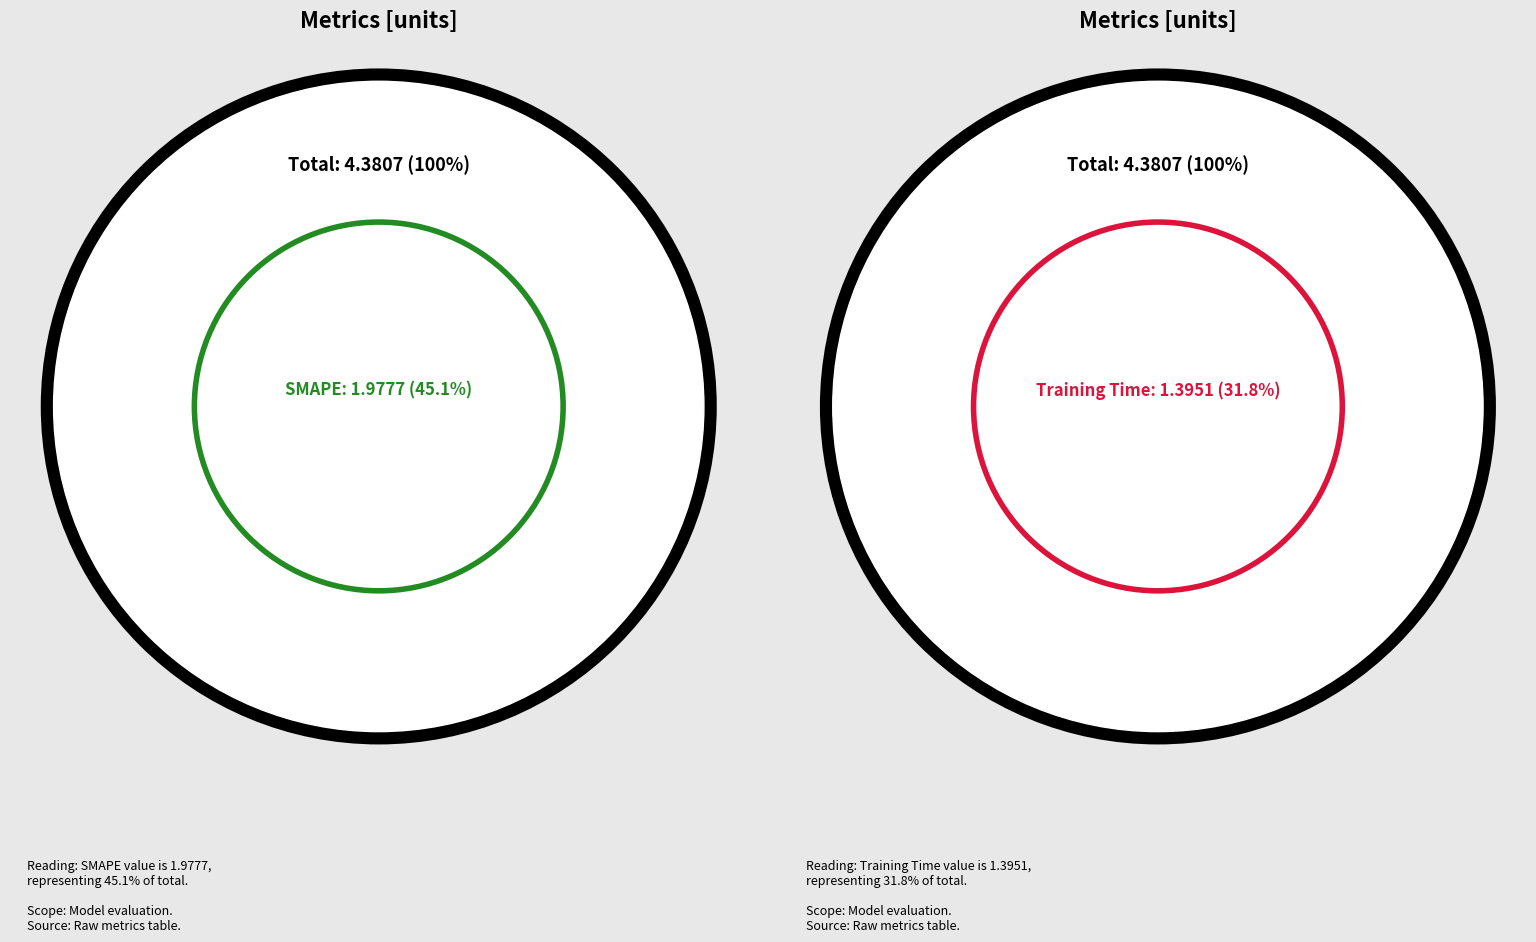

Is it true that MSE is 0% of the pie?

True